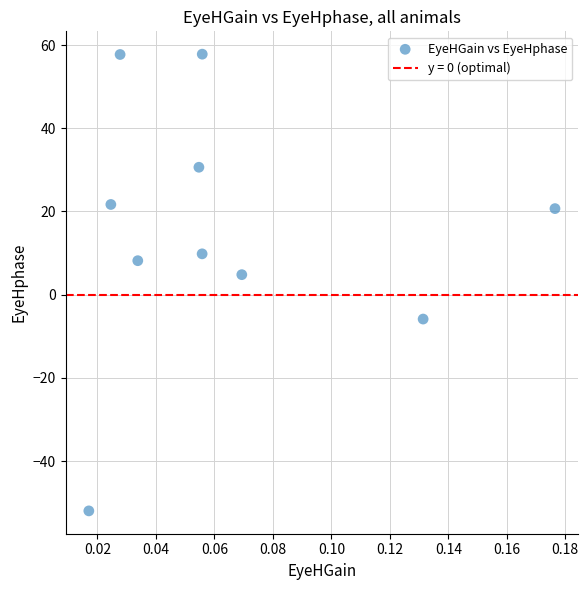

What is the range of Y values (max minus min)?

109.8